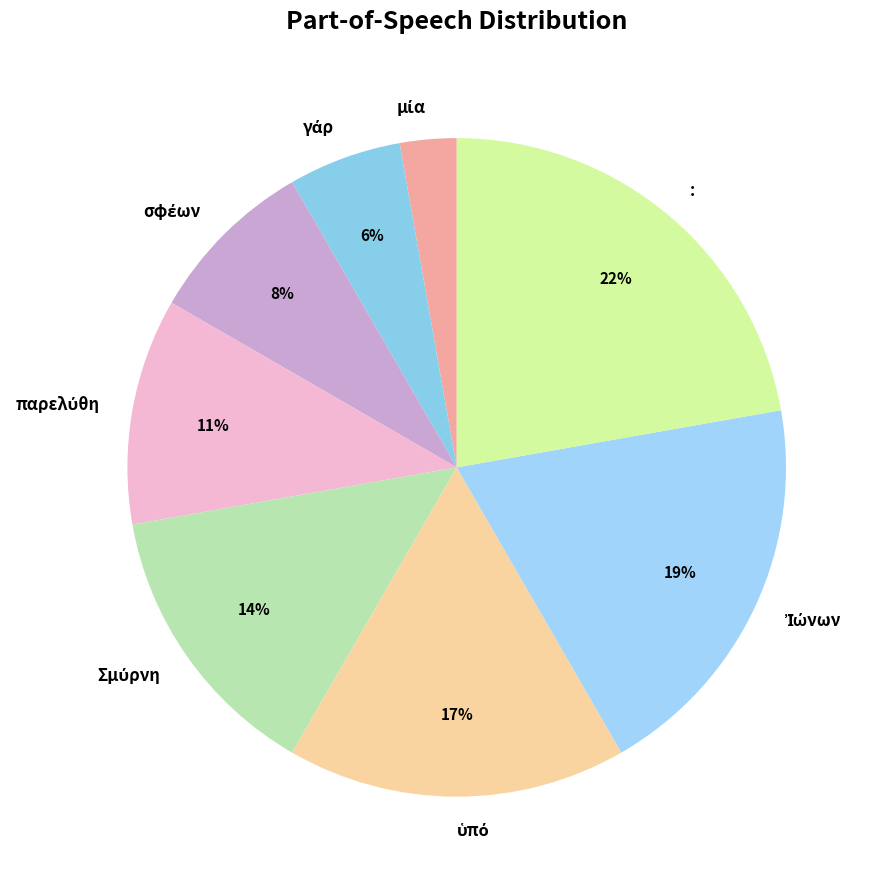

To the nearest percent, what is the average slice percentage?

12%